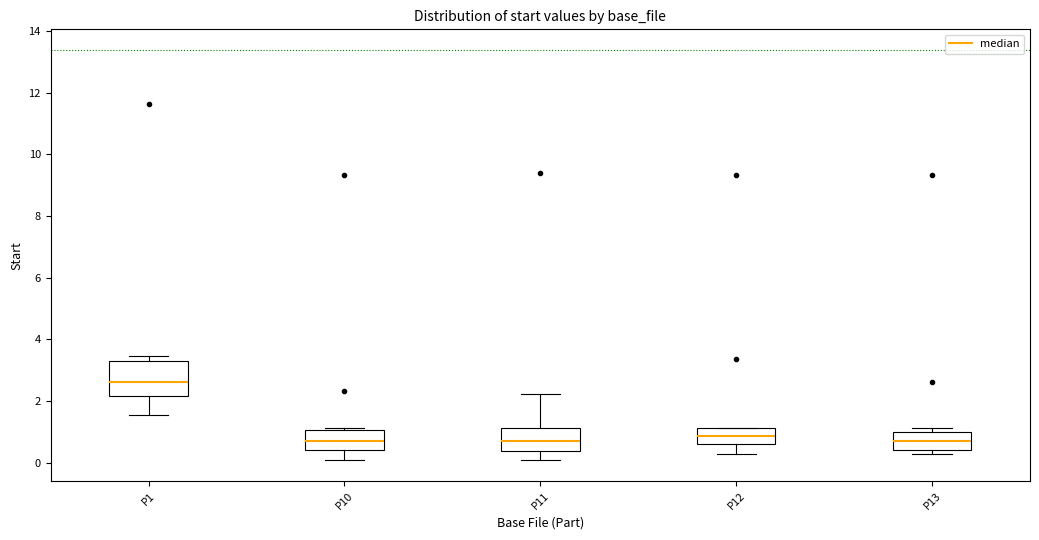

Reading left to right, transcribe this box plot: for each box, give where its median line is, the range the box spans, and where its two whiskers end, as read against the y-axis. The values are not printed on the chart, so give them approximately, as read against the axis.

P1: median 2.6, box 2.2 to 3.4, whiskers 1.6 to 3.4 (just above the box's upper edge)
P10: median 0.8, box 0.4 to 1.0, whiskers 0.0 to 1.2
P11: median 0.8, box 0.4 to 1.2, whiskers 0.0 to 2.2
P12: median 0.8, box 0.6 to 1.2, whiskers 0.2 to 1.2
P13: median 0.6, box 0.4 to 1.0, whiskers 0.2 to 1.2